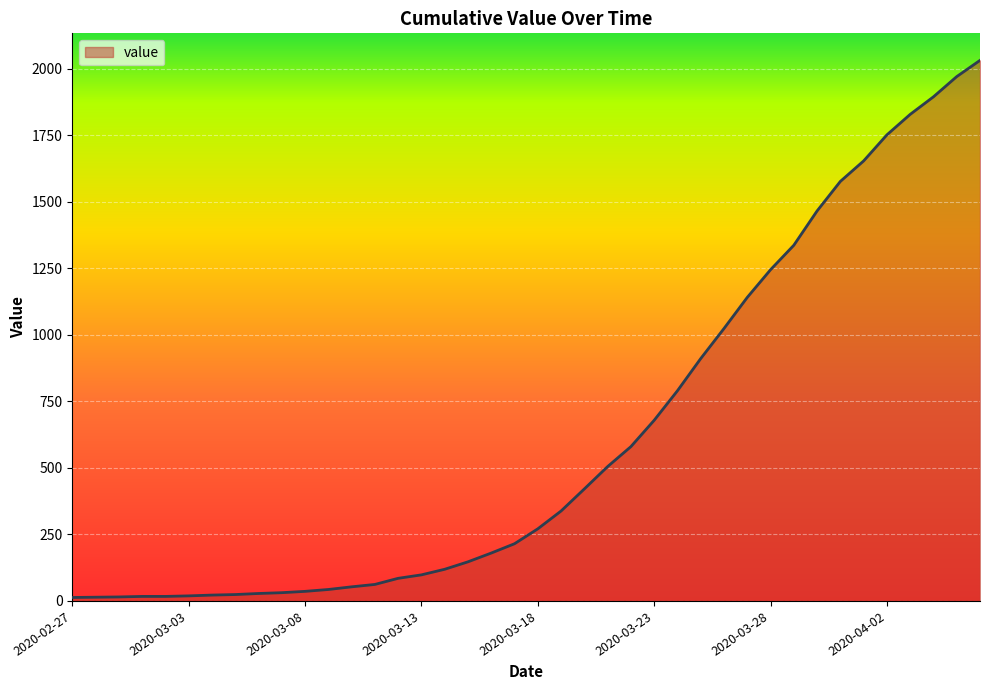

What is the maximum value shown in the chart?

2032